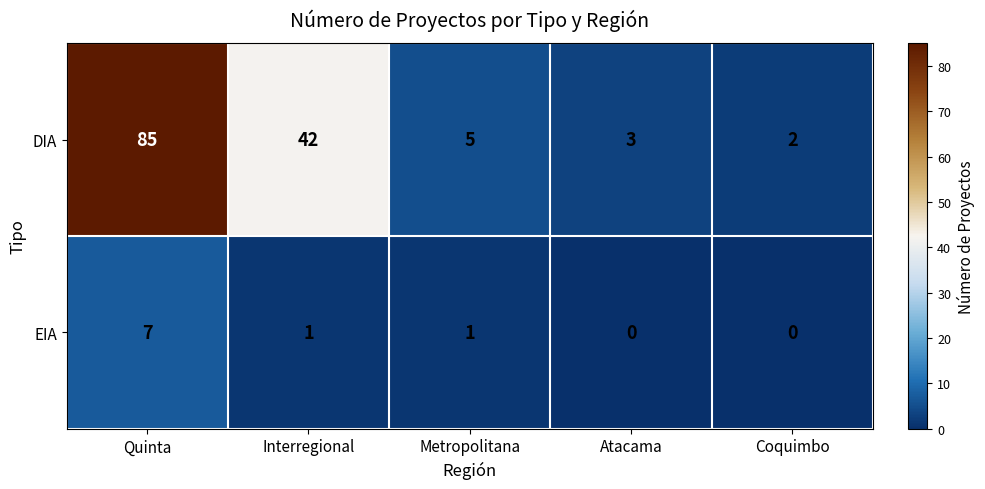

Count the number of data series in this chart.

2